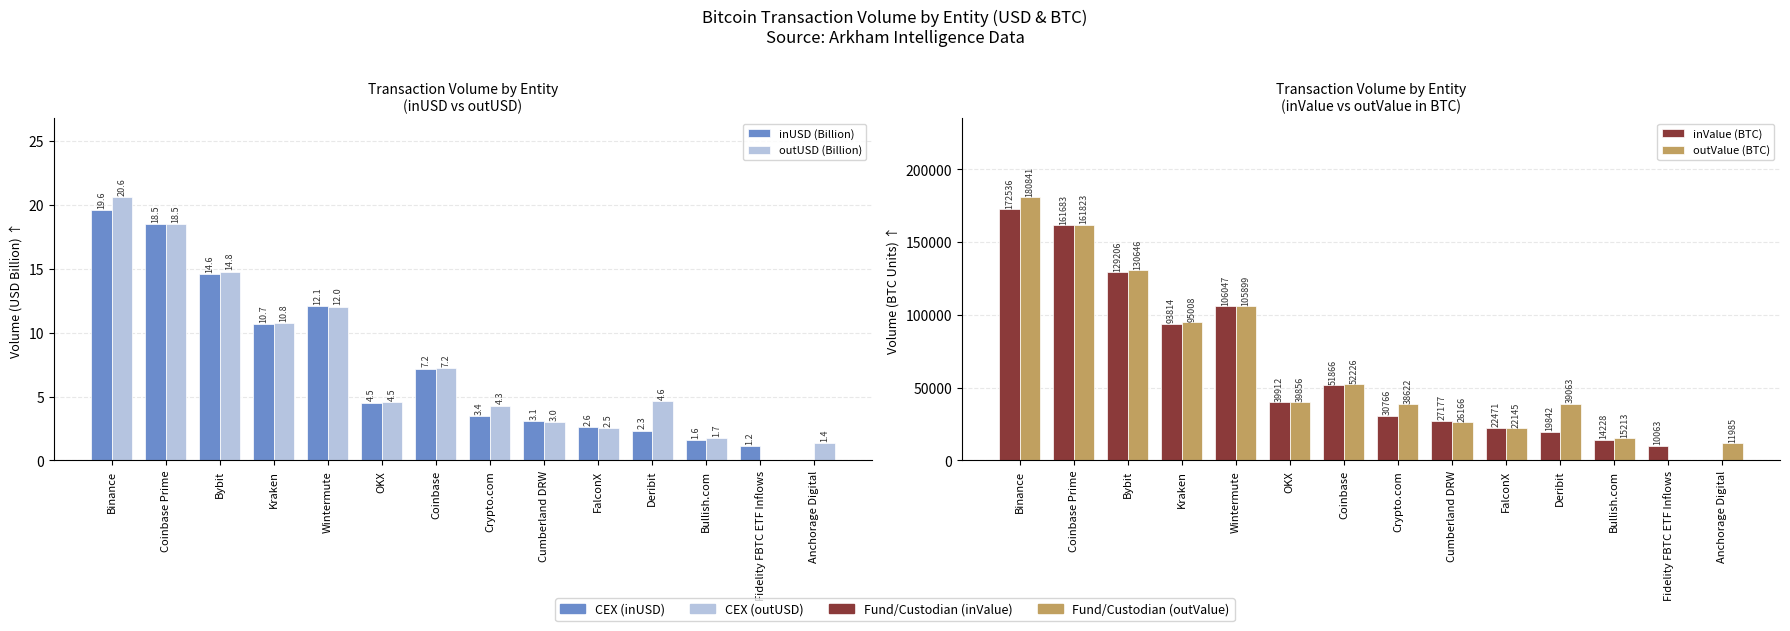

How many values in the outValue (BTC) series are below 39856?

7